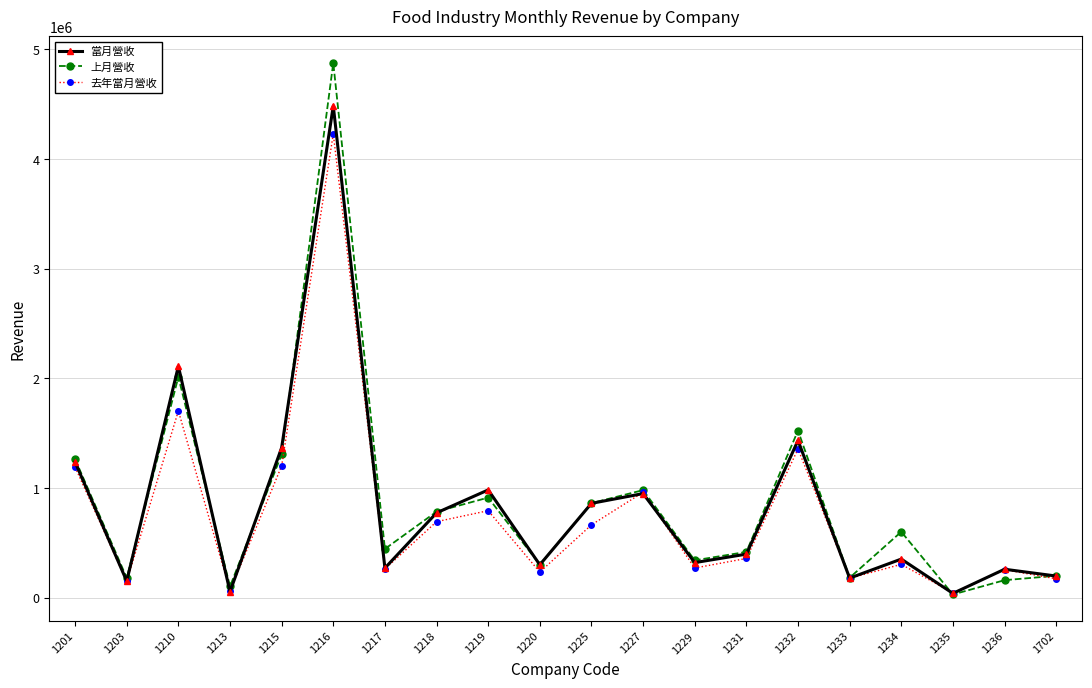

At which label does 上月營收 first exceed 601250?

1201